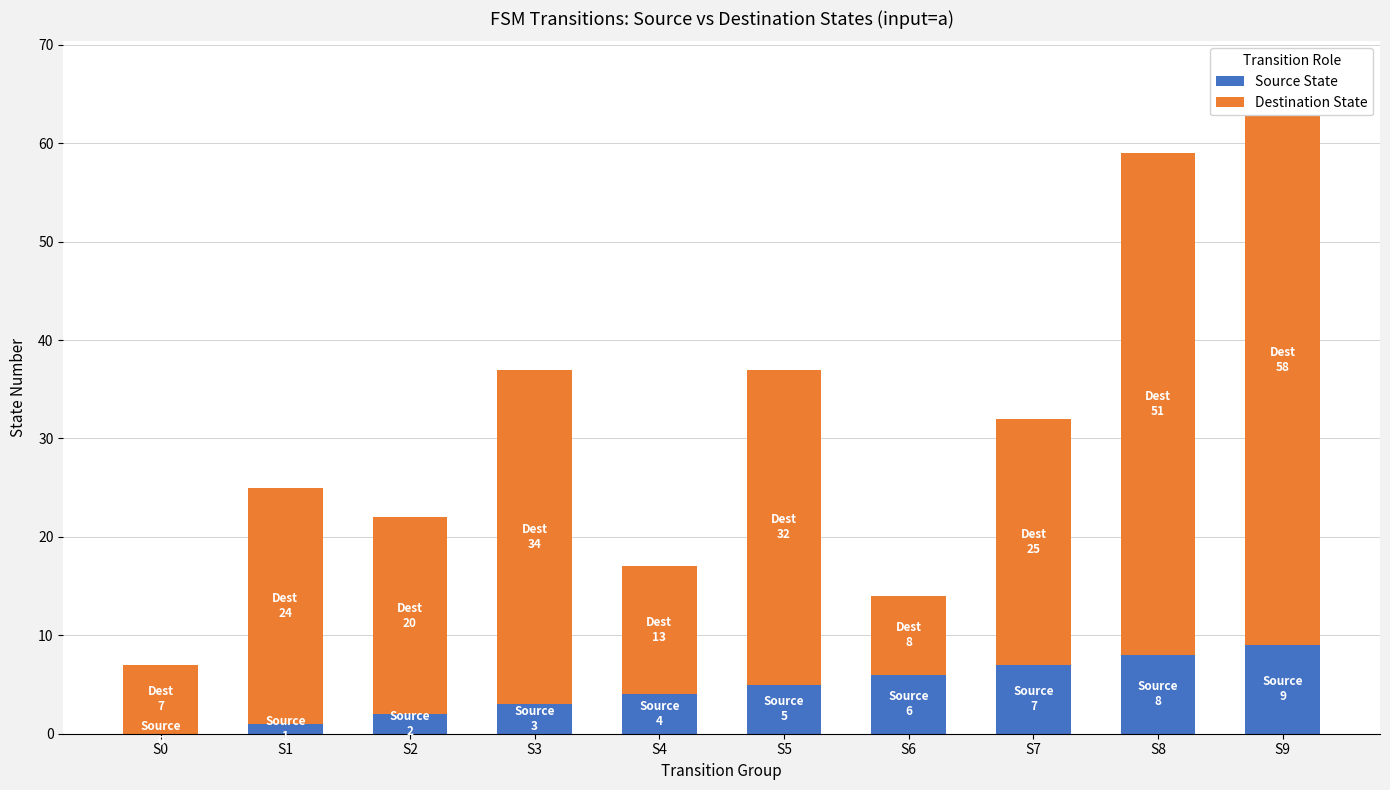

What is the value of the Destination State bar at the 2nd from the left?

24